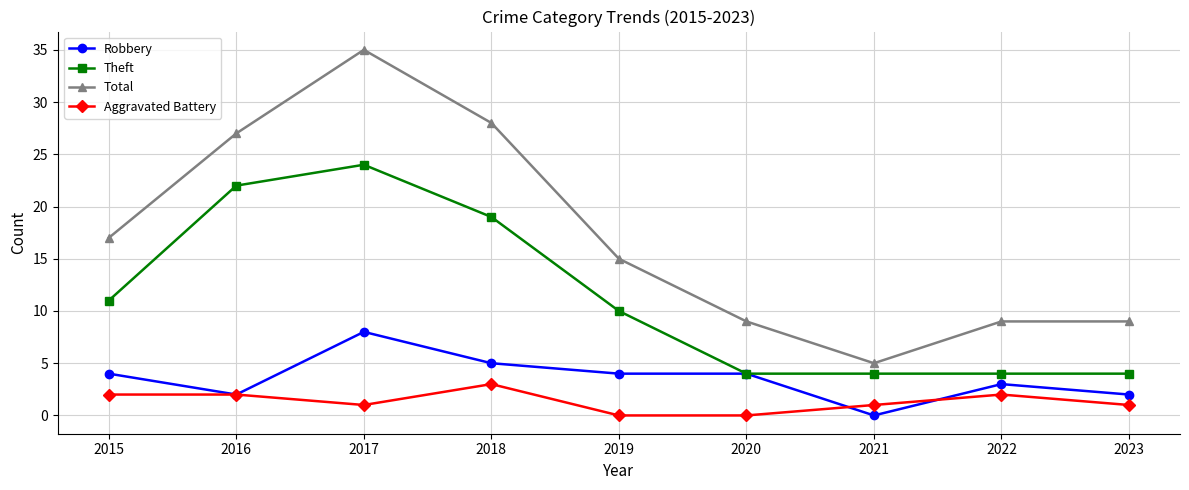

Where is the first local maximum for Theft?

2017